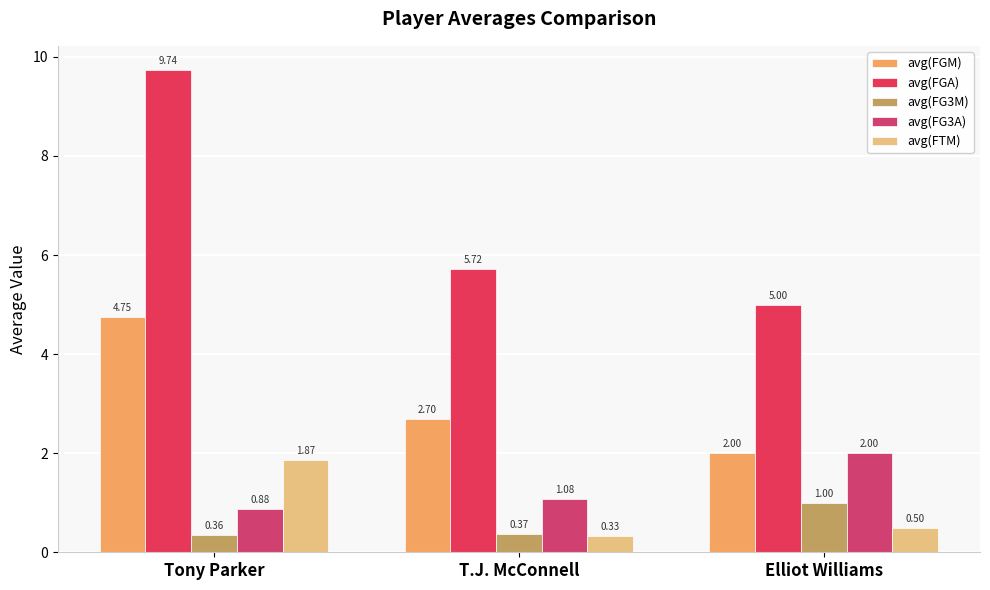

Does the chart contain any negative values?

No